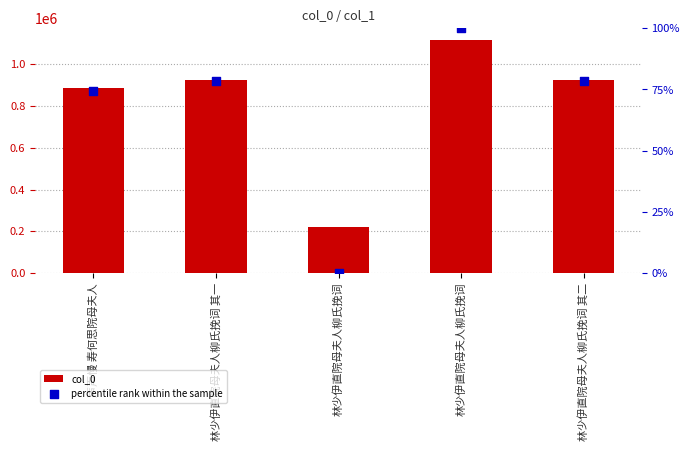

Which series has the widest spread of Y values?

col_0